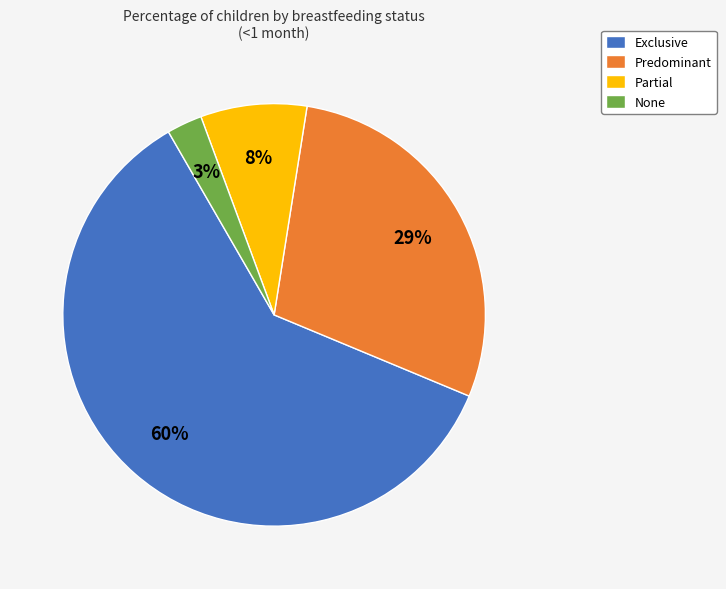

Count the number of slices in the pie.

4